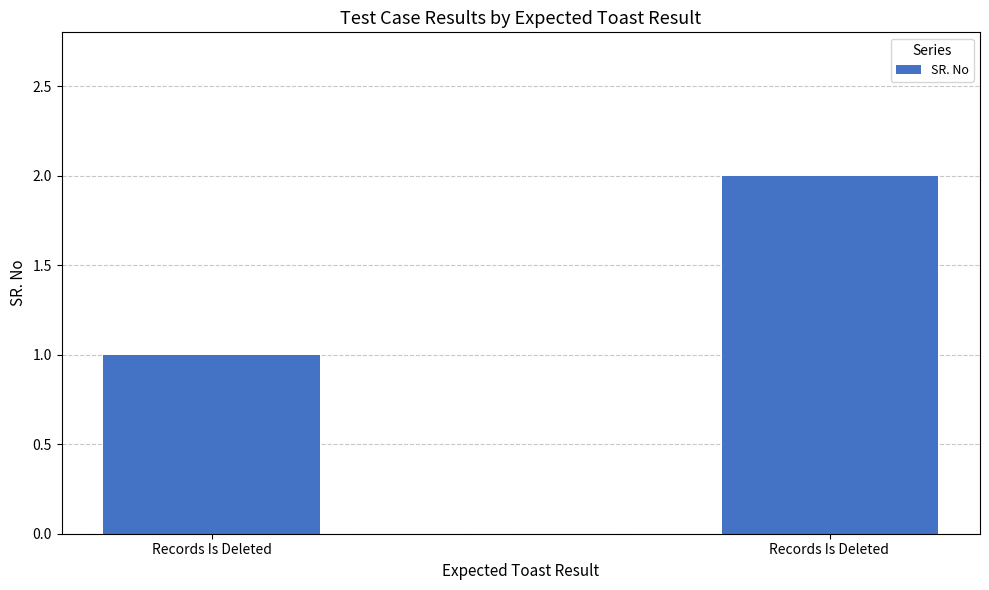

What position from the right is Records Is Deleted?

2